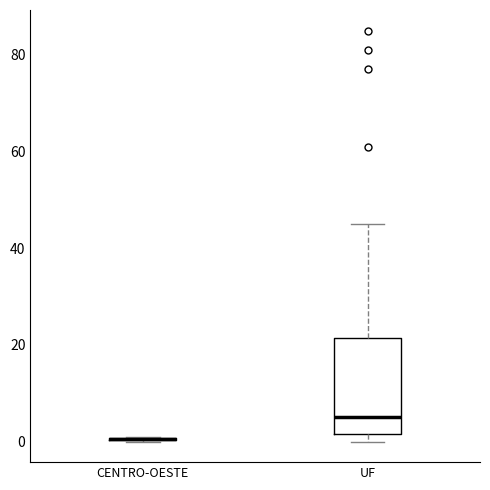

Reading left to right, transcribe this box plot: for each box, give where its median line is, the range the box spans, and where its two whiskers end, as read against the y-axis. The values are not printed on the chart, so give them approximately, as read against the axis.

CENTRO-OESTE: box collapsed to a line at 0, whiskers 0 to 2
UF: median 6, box 2 to 22, whiskers 0 to 46